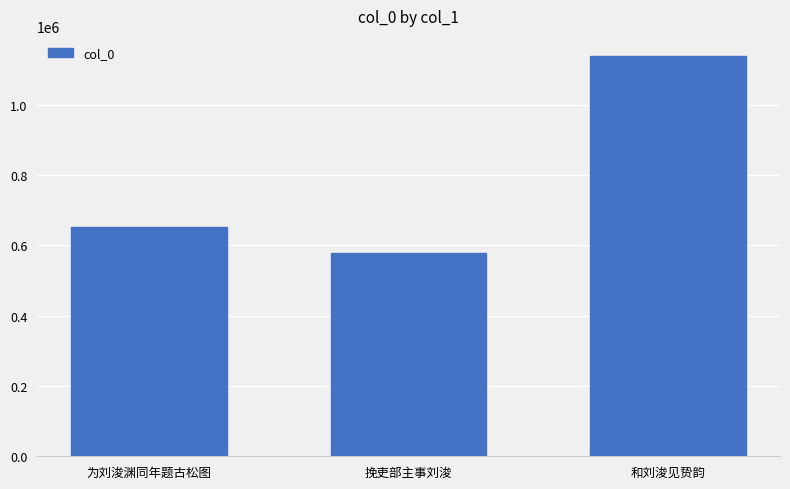

The value at 挽吏部主事刘浚 is 577288. True or false?

True